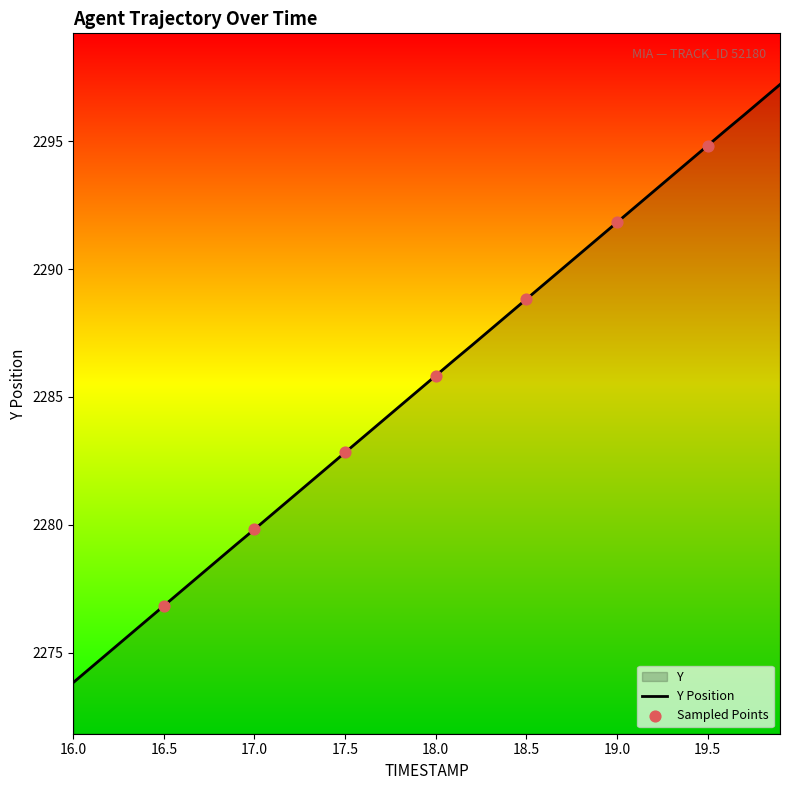

Between 19.3 and 17.9, which is larger?

19.3